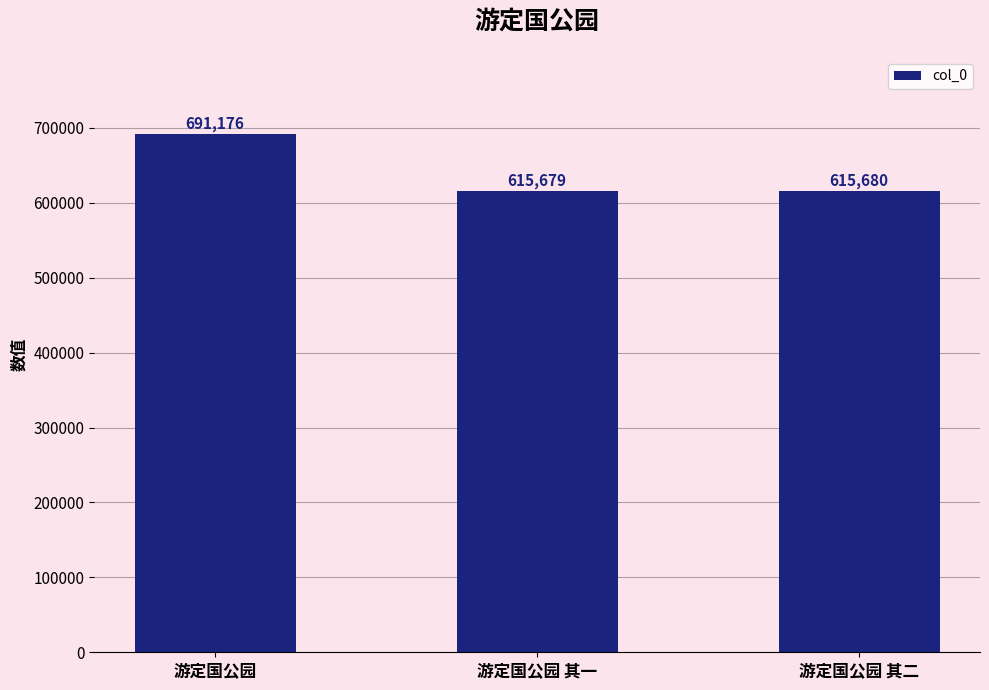

The value at 游定国公园 其二 is 615680. True or false?

True